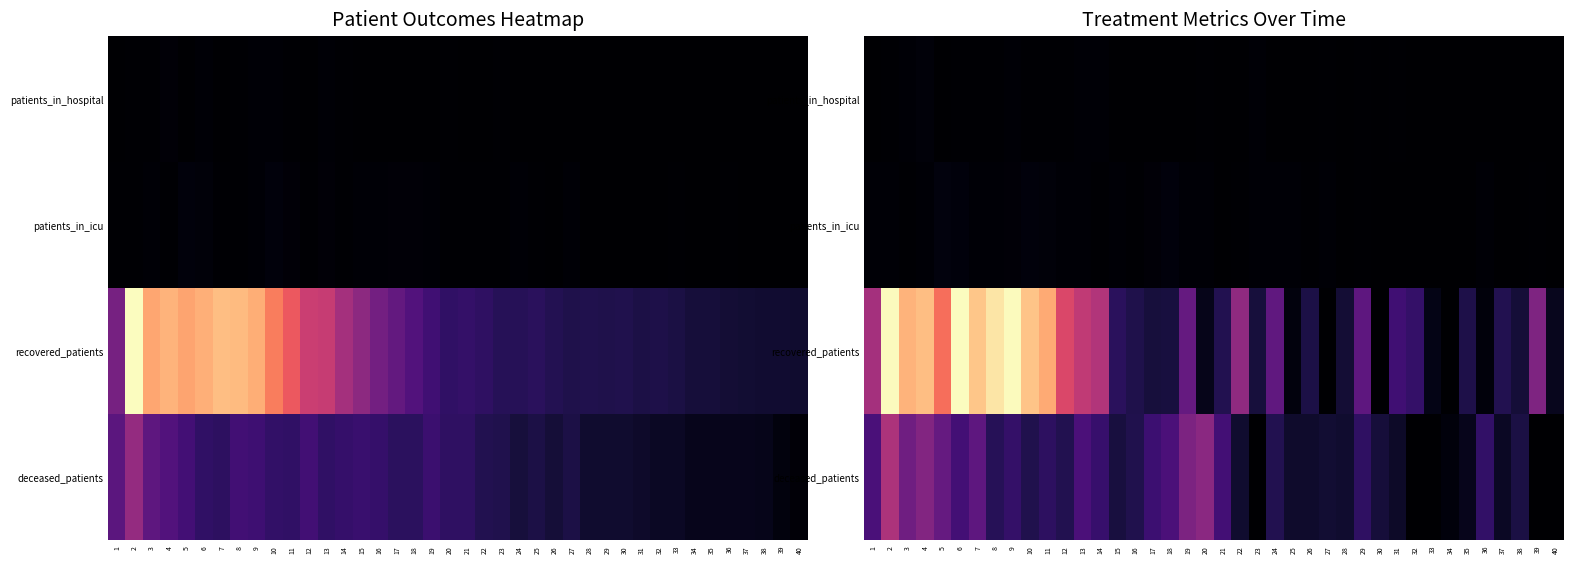

True or false: deceased_patients has a value of 263.9 at 4.

False